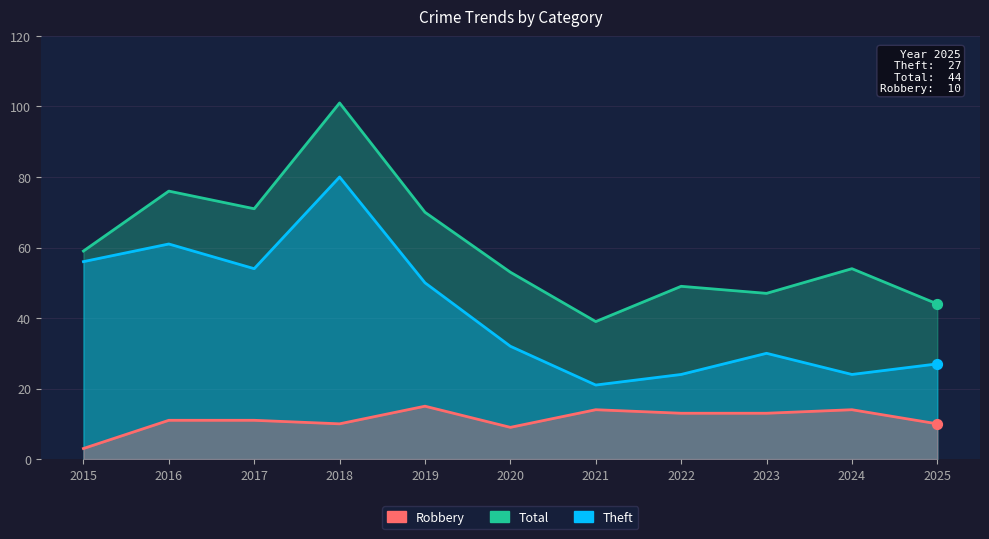

What are all the series names shown in the legend?

Total, Theft, Robbery